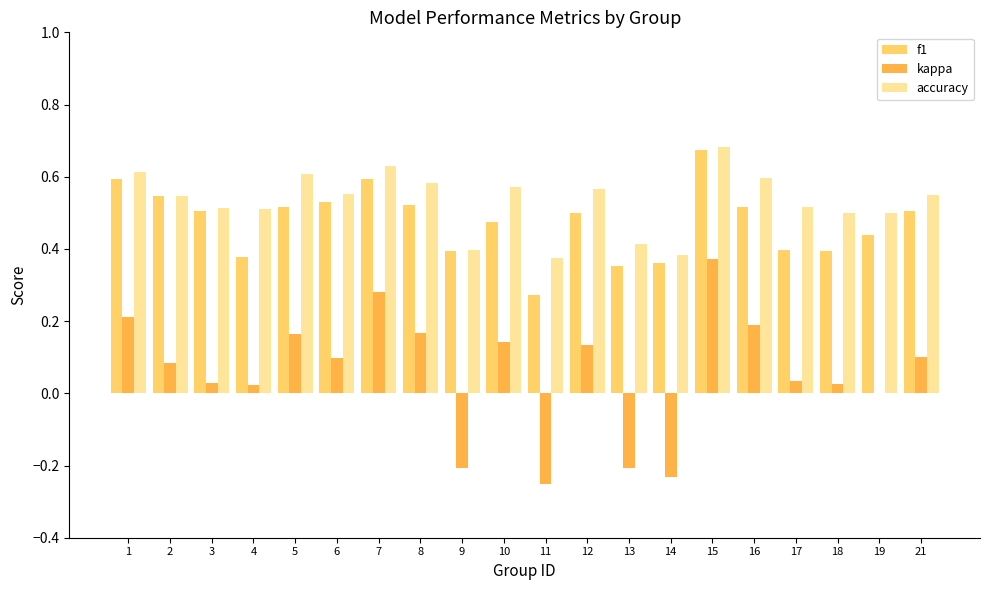

Between 14 and 16, which series saw the biggest shift?

kappa